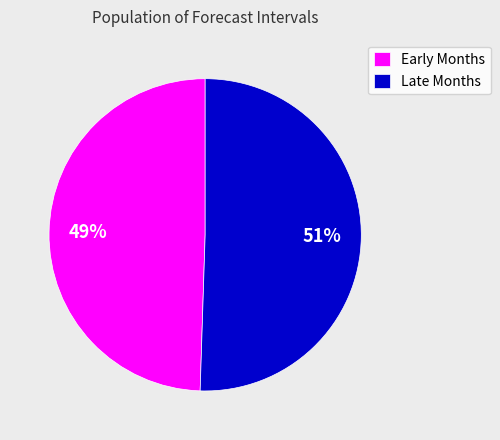

Between Early Months and Late Months, which is larger?

Late Months